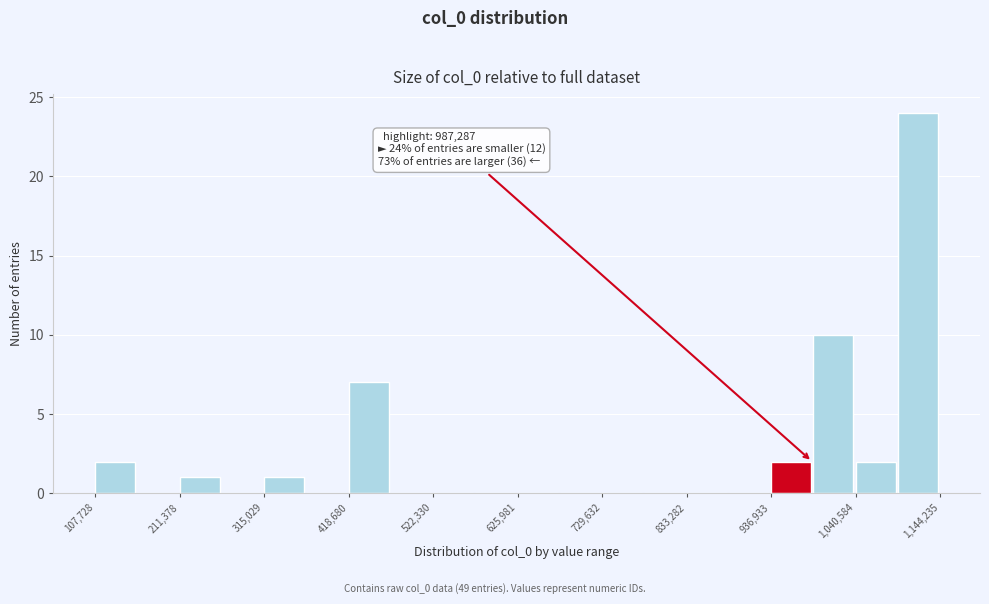

Around what value on the x-axis is the tallest bar? Give the approximate position of its centre, as read against the axis.

1120000